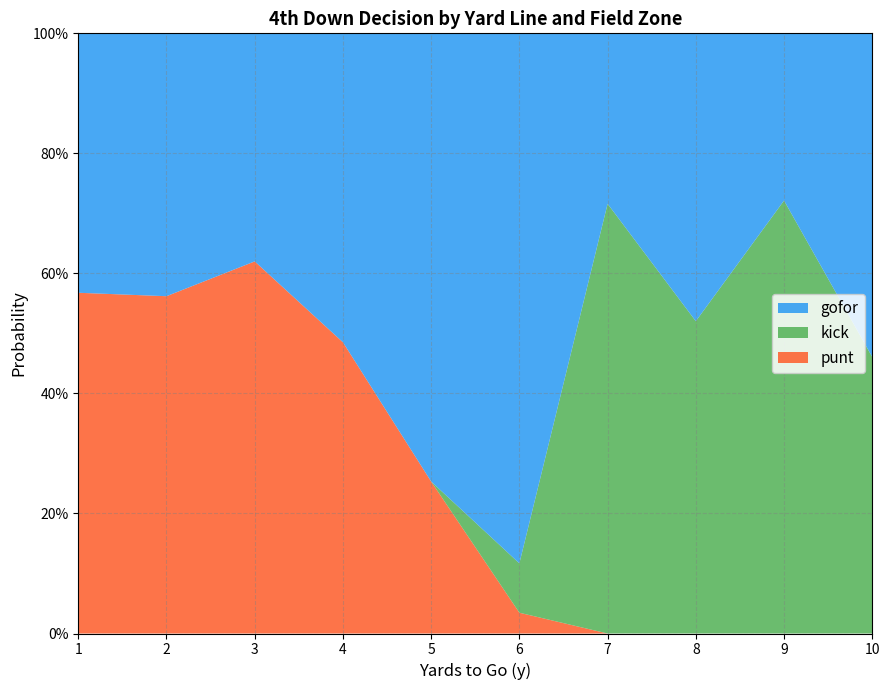

Does the chart have visible grid lines?

Yes